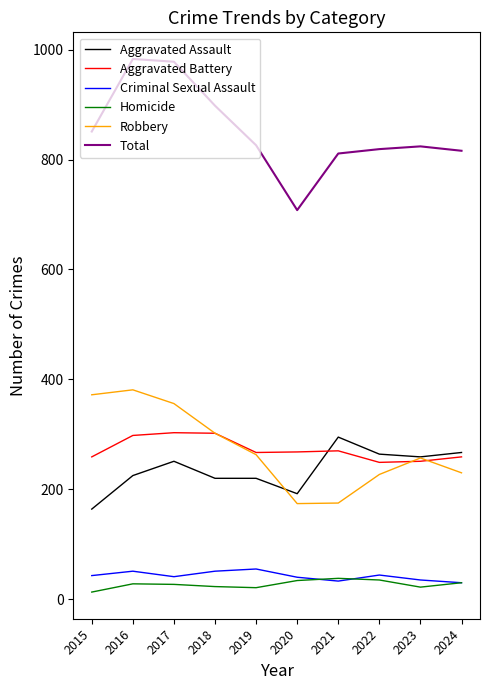

True or false: Homicide and Total intersect in this chart.

False